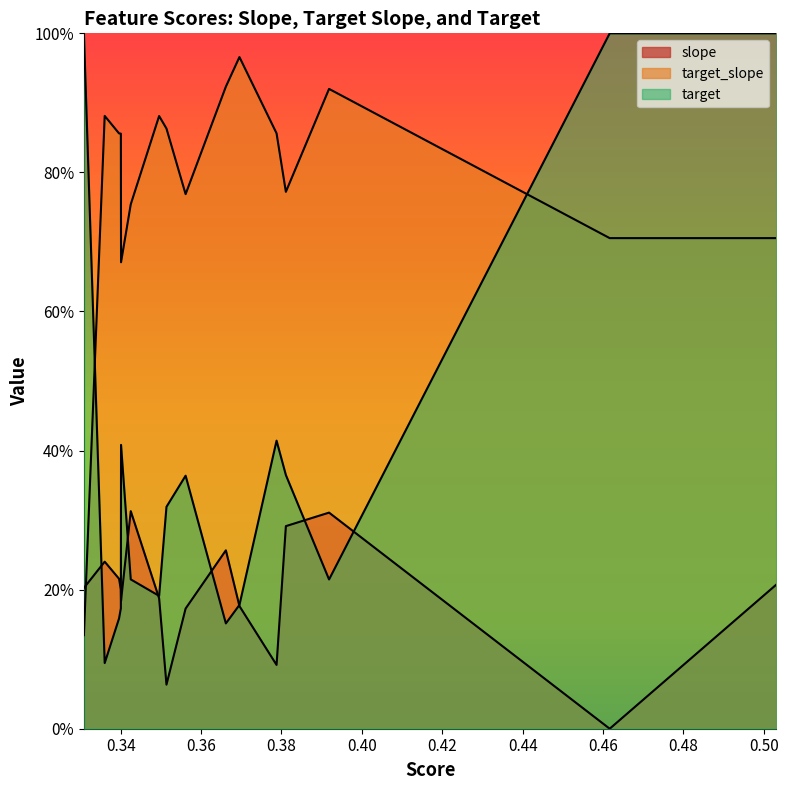

Between PP_F0_SD and DV_PHO_avg DF0, which series saw the biggest shift?

target_slope